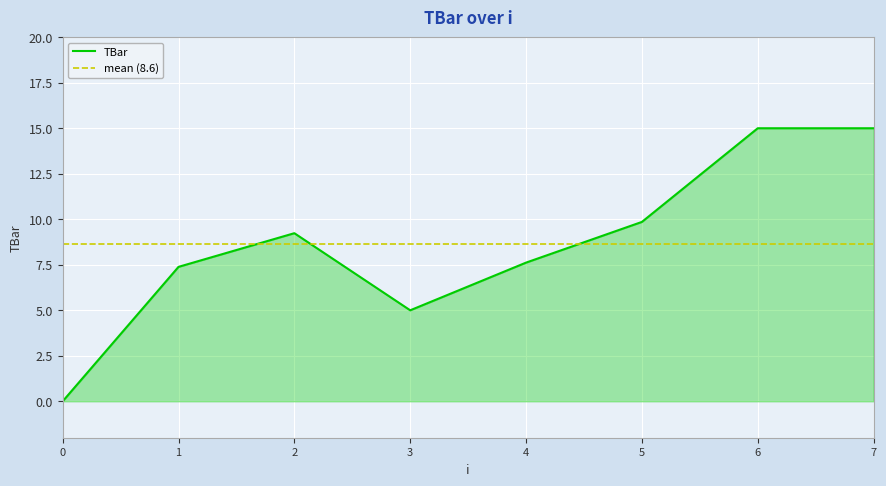

How many values exceed 9?

4